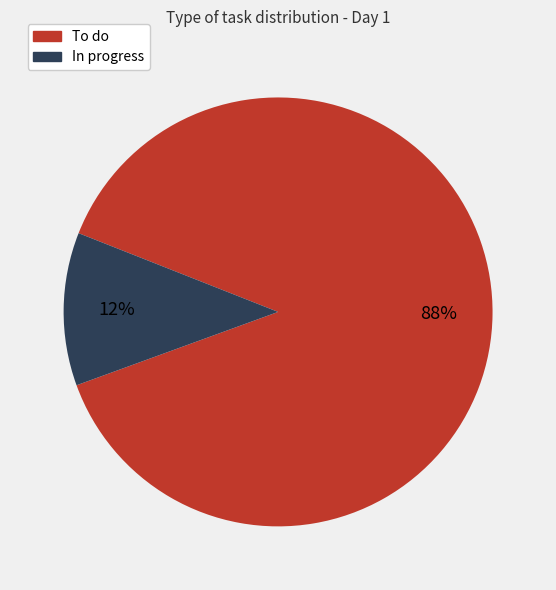

Does any single category account for the majority?

Yes